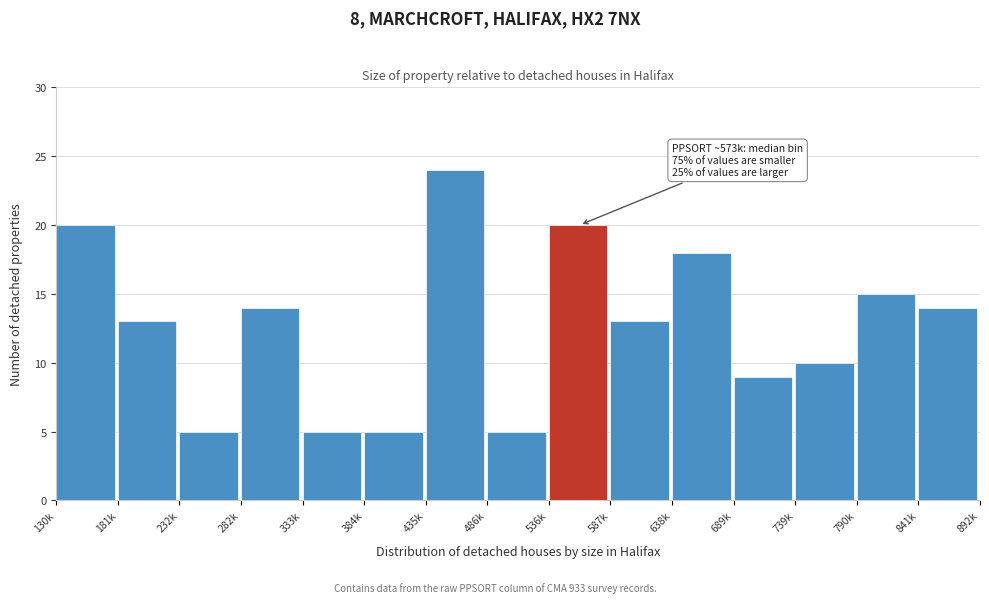

Reading left to right, list all the values displayed in this chart.

130k=20	181k=13	232k=5	282k=14	333k=5	384k=5	435k=24	486k=5	536k=20	587k=13	638k=18	689k=9	739k=10	790k=15	841k=14